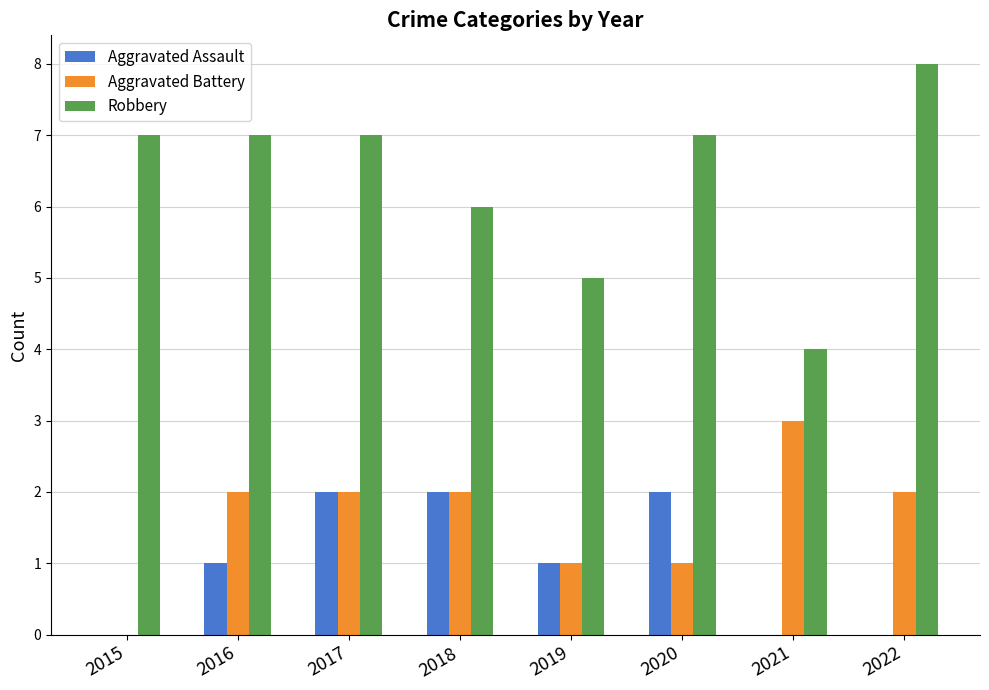

Is it true that Aggravated Battery equals 3 at 2017?

False